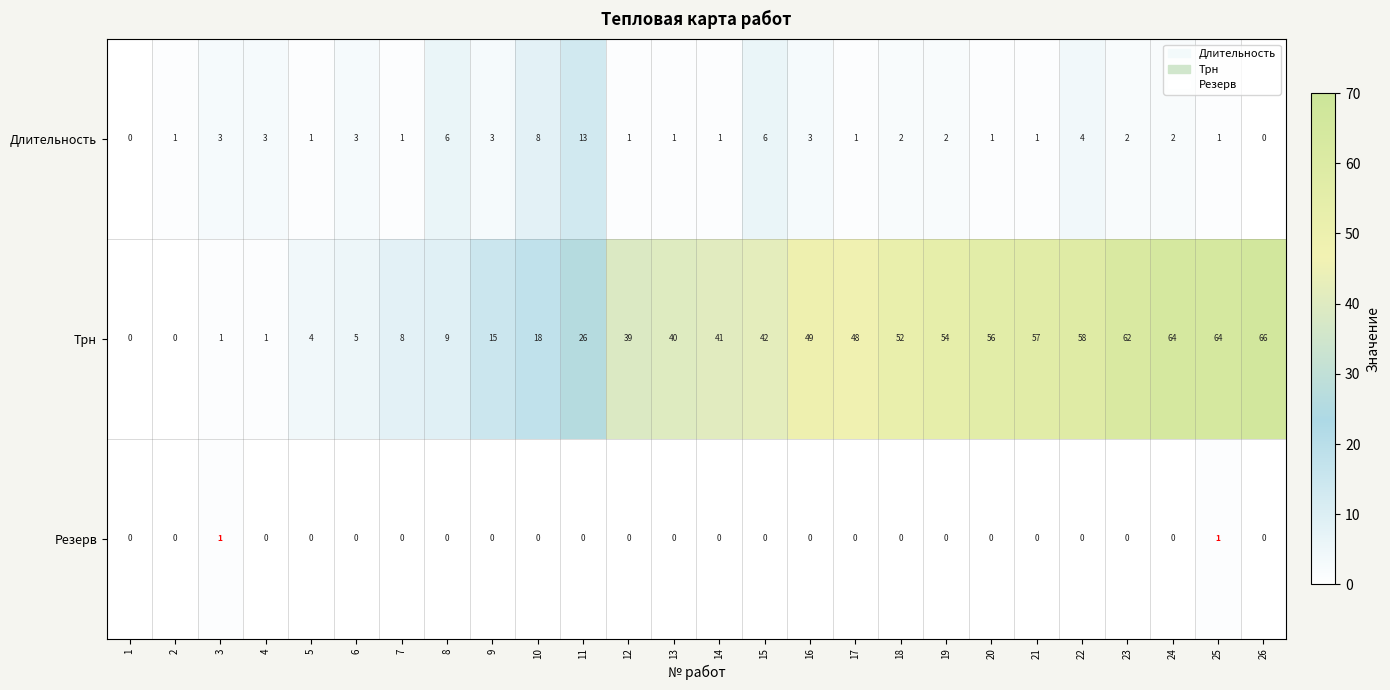

What is the total value across all series at 11?

39